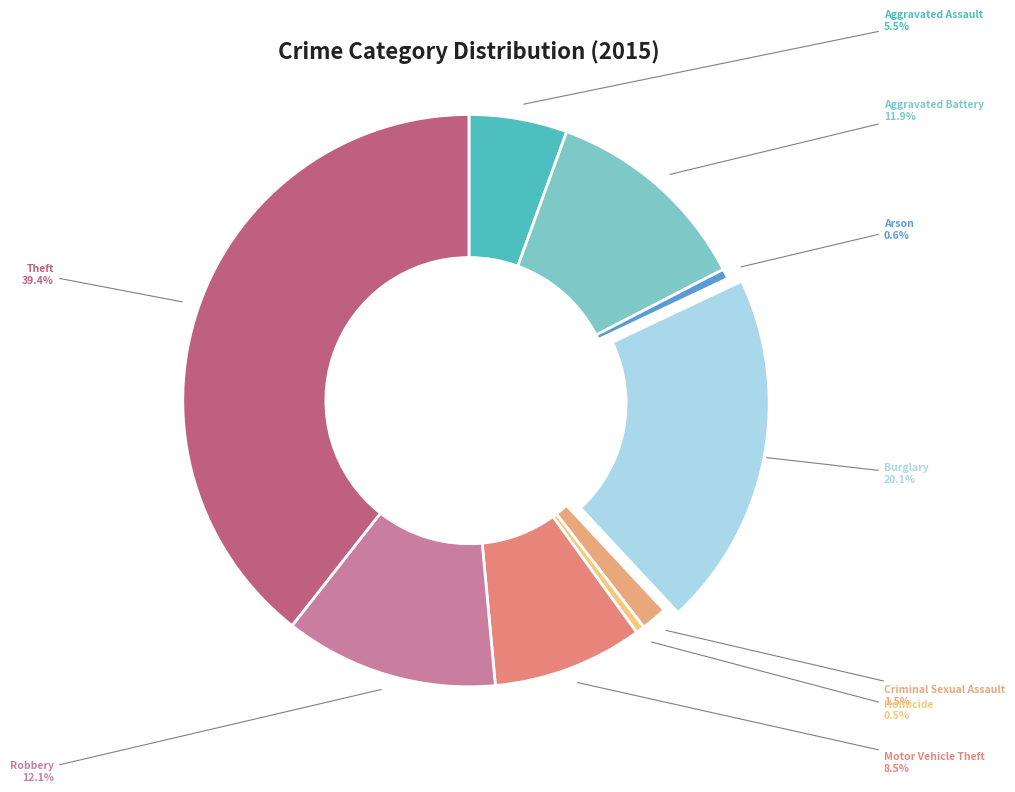

Count the number of slices in the pie.

9